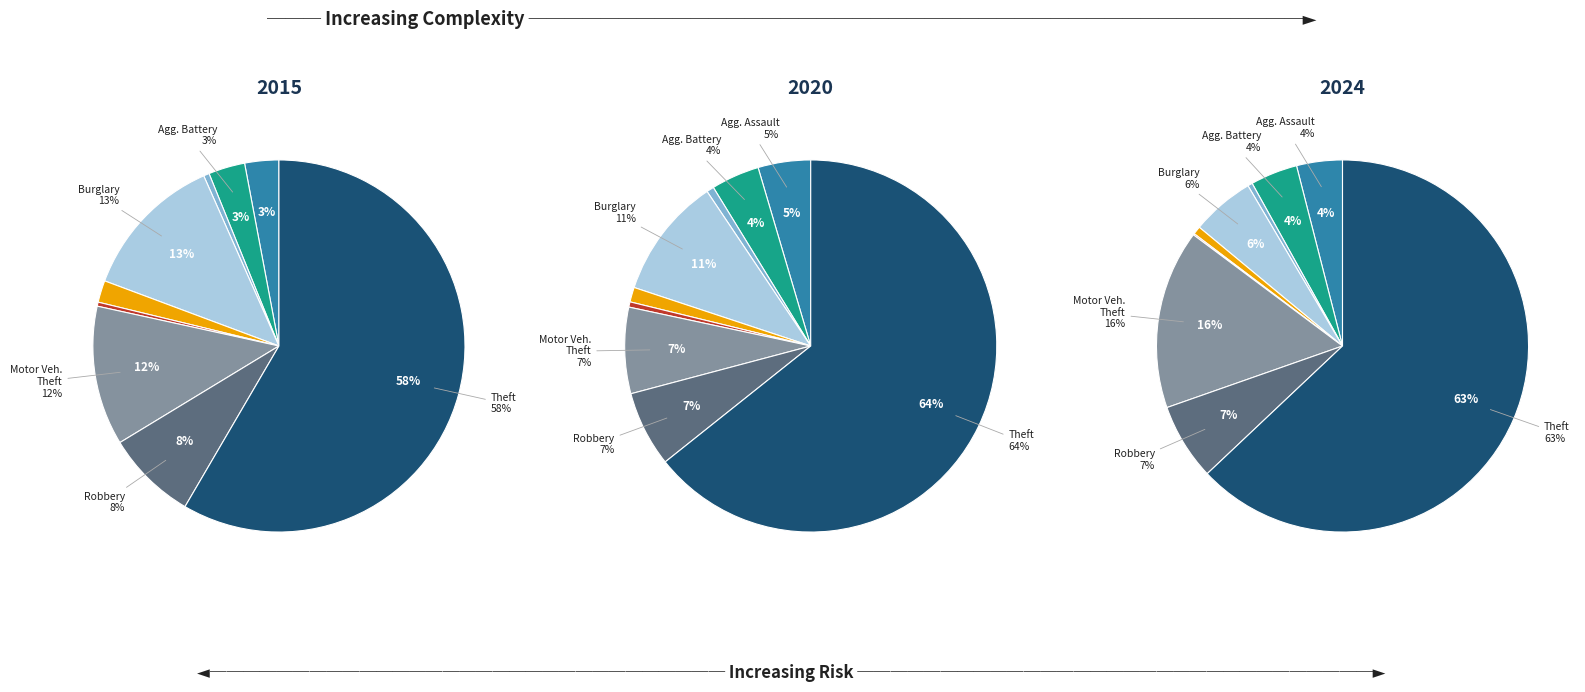

Which series changed the most between Aggravated Battery and Robbery?

values_2015